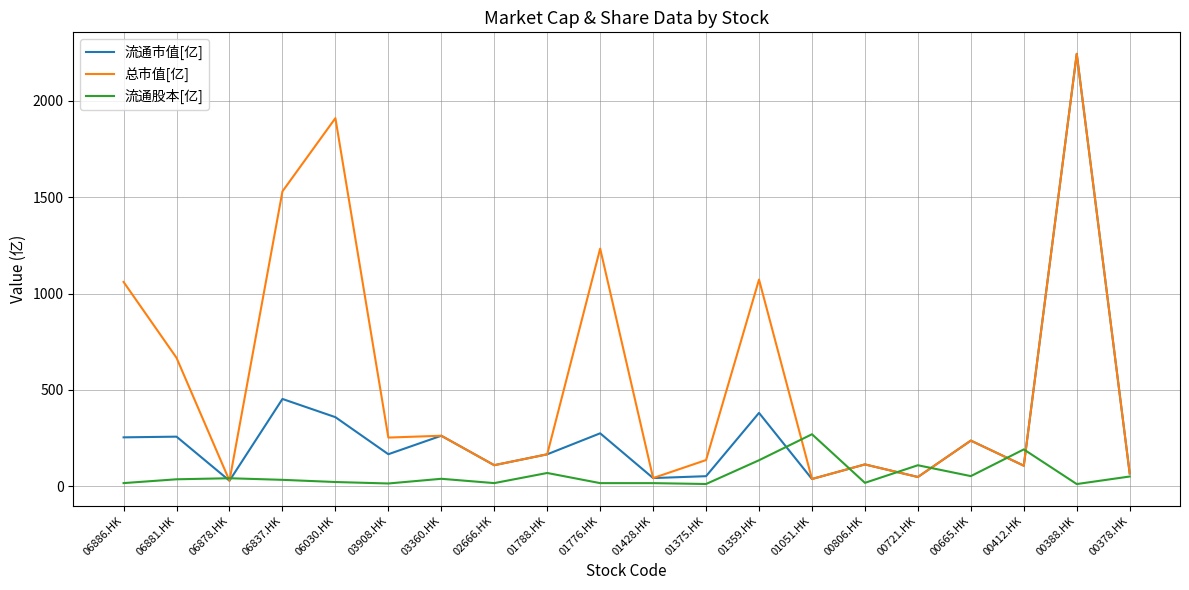

How many lines are shown in the chart?

3